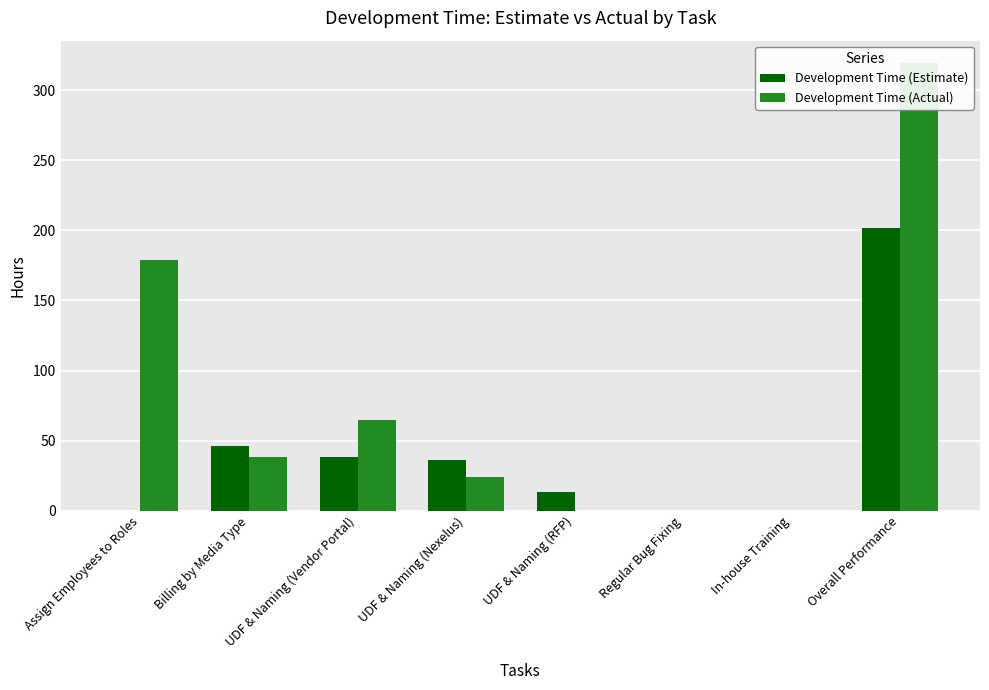

Is it true that Development Time (Actual) equals 63.8 at Billing by Media Type?

False